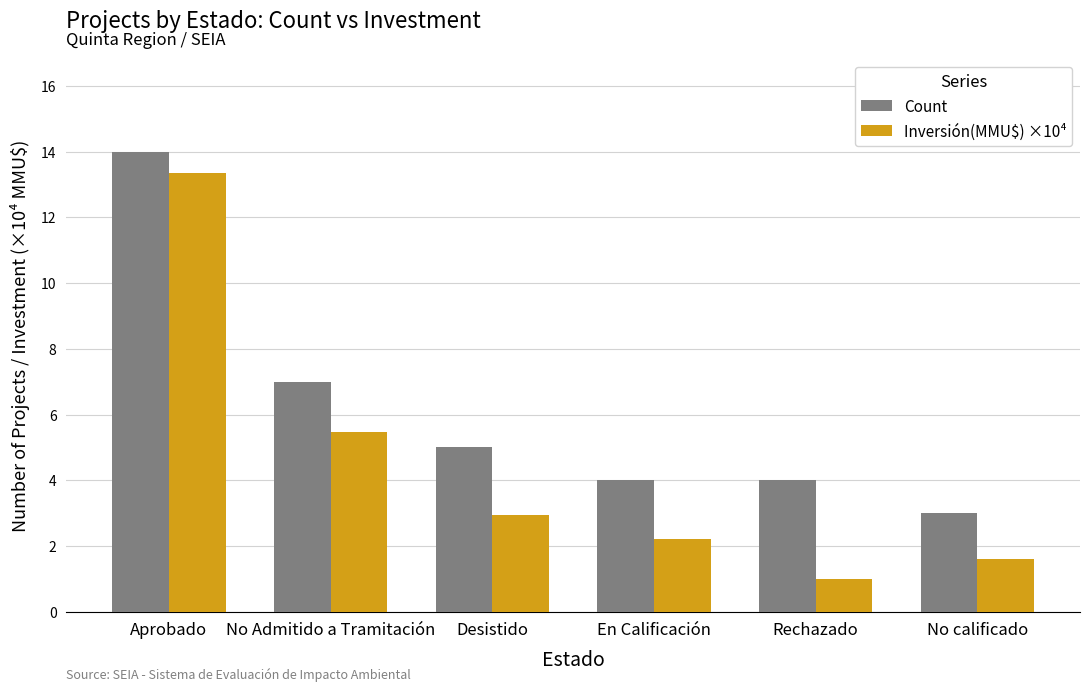

List the series in order of their peak value, highest first.

Count, Inversión(MMU$) ×10⁴